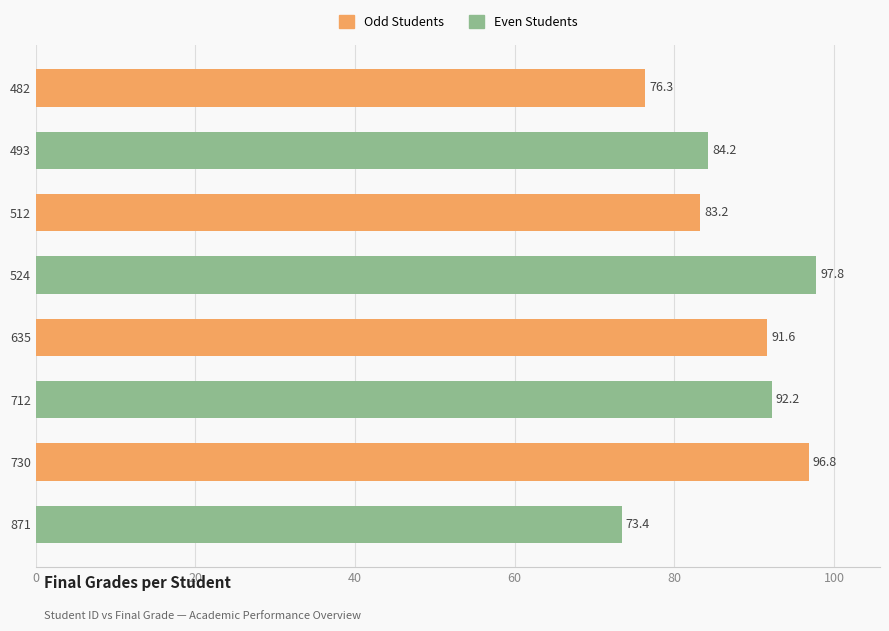

What is the greatest value displayed?

97.8